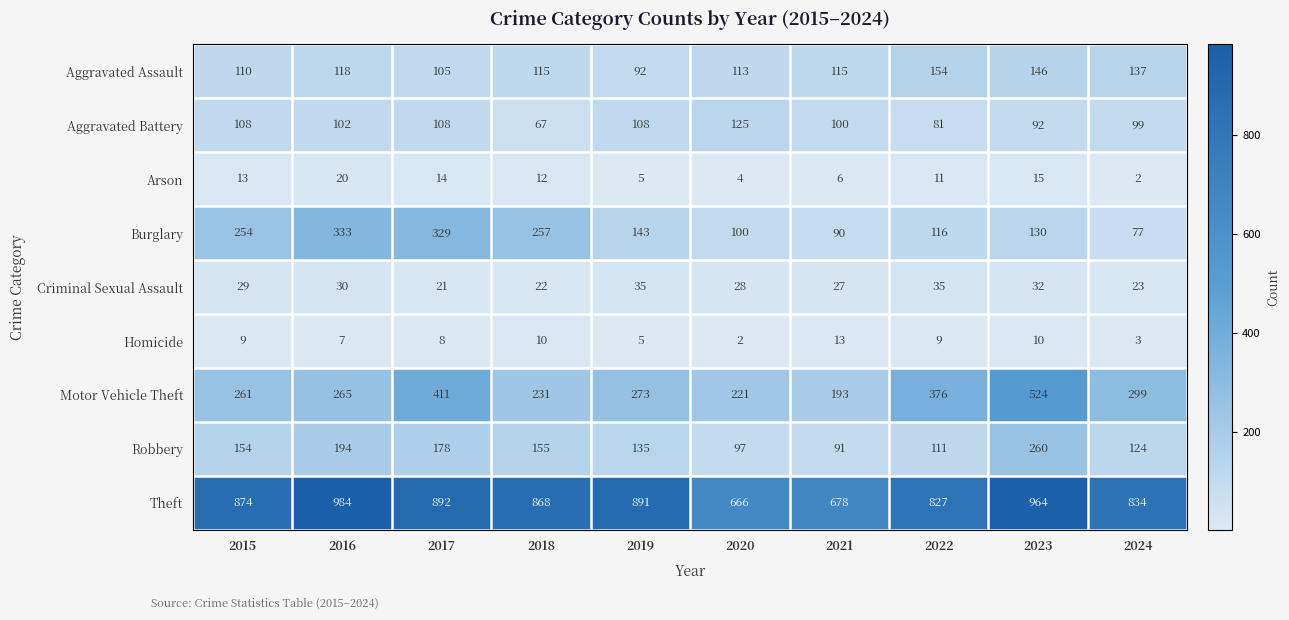

Which series has the widest spread of values?

Motor Vehicle Theft